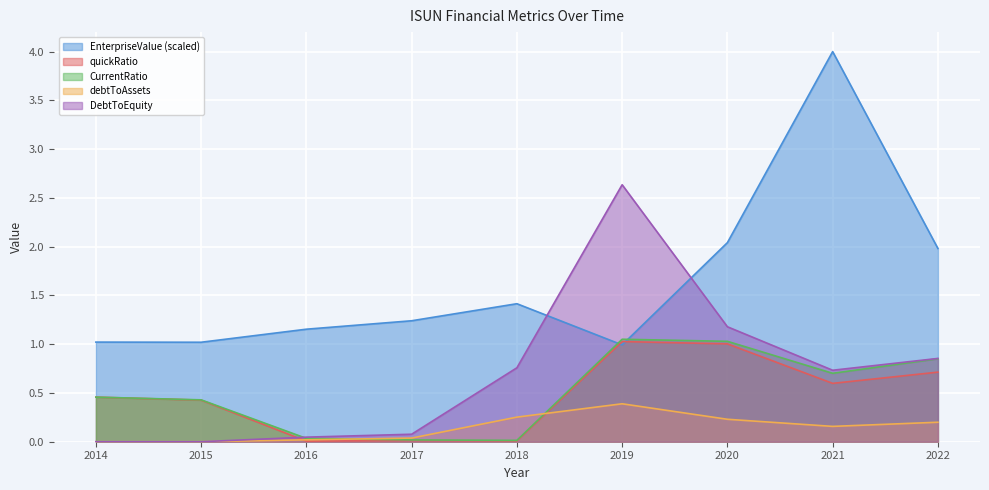

At which category is the sum across all series the highest?

2021